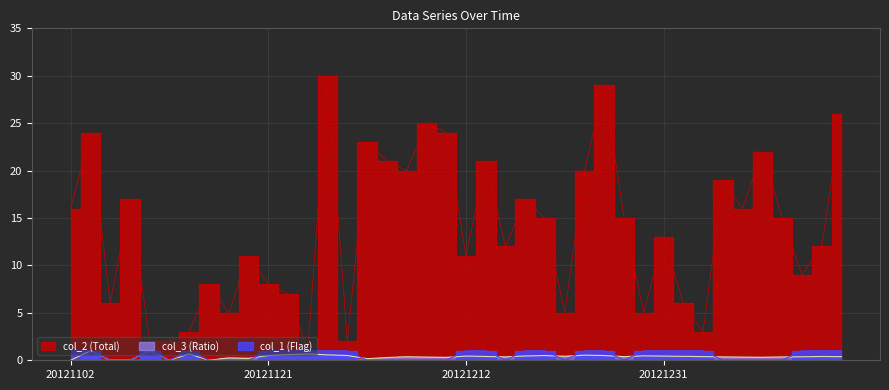

How many lines are shown in the chart?

3